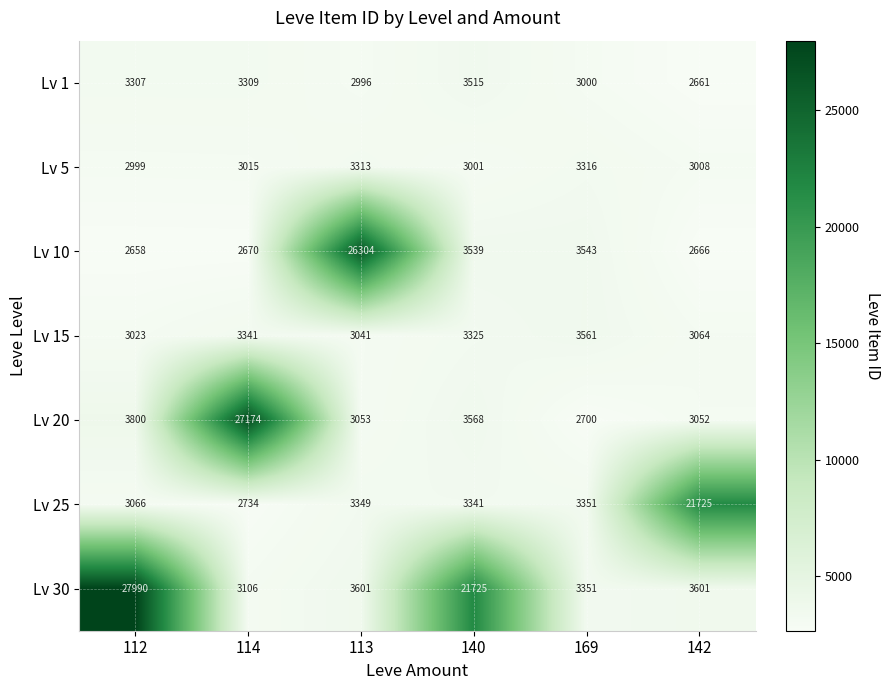

The Lv 1 series shows 3515 at 140. True or false?

True